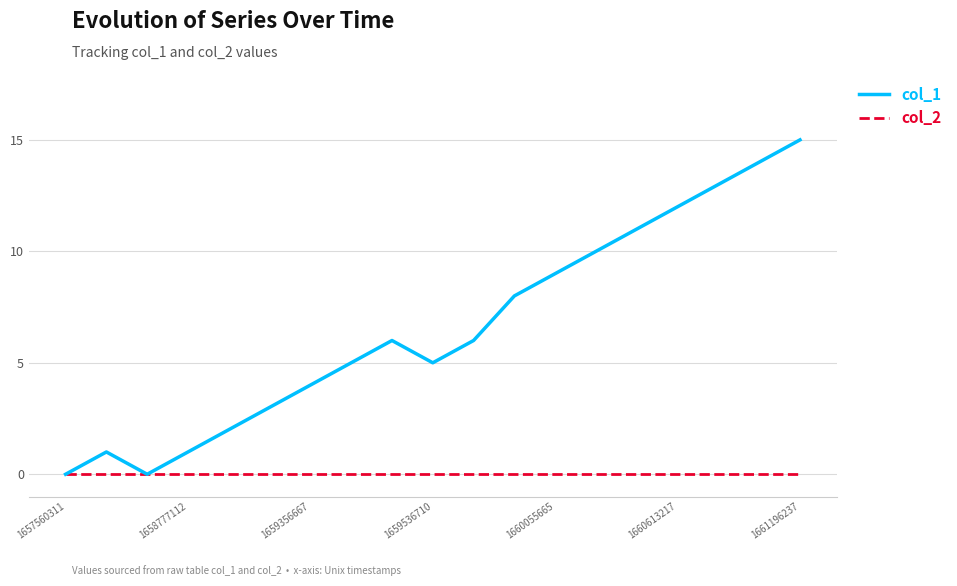

Which series has the largest total across all categories?

col_1